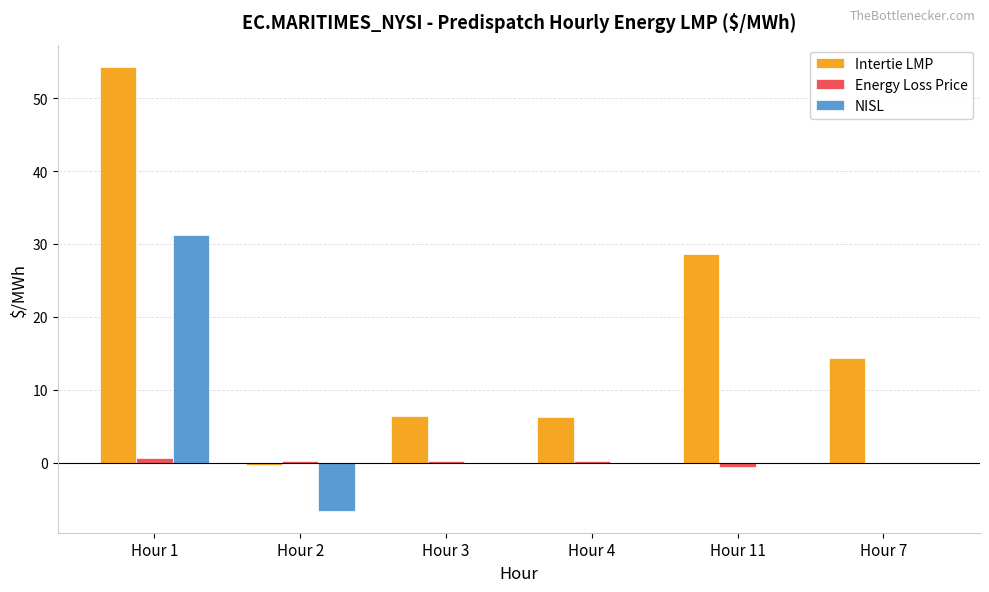

Which series has the largest total across all categories?

Intertie LMP